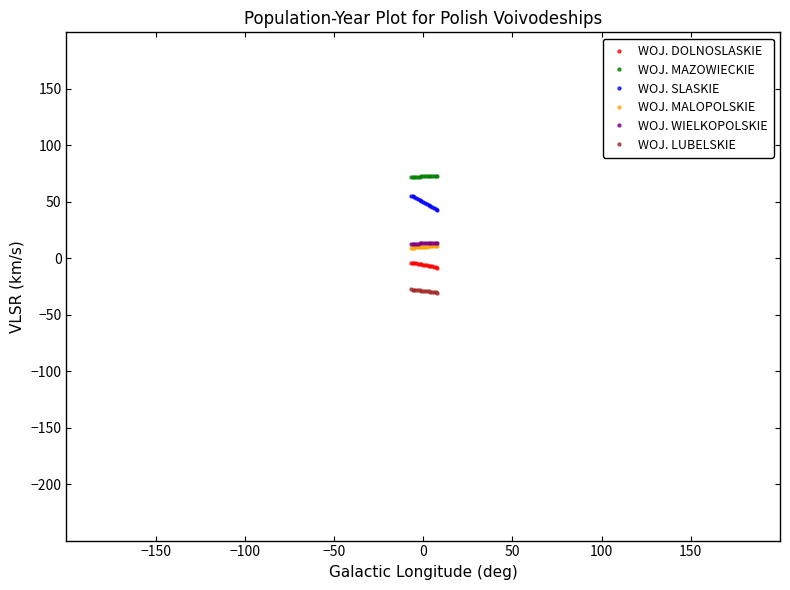

Which series contains the highest Y value?

WOJ. MAZOWIECKIE